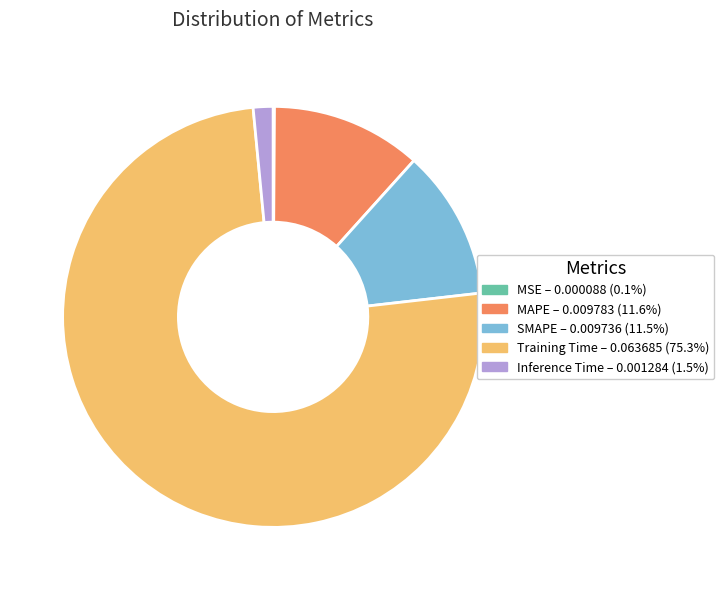

Which slice is the largest?

Training Time